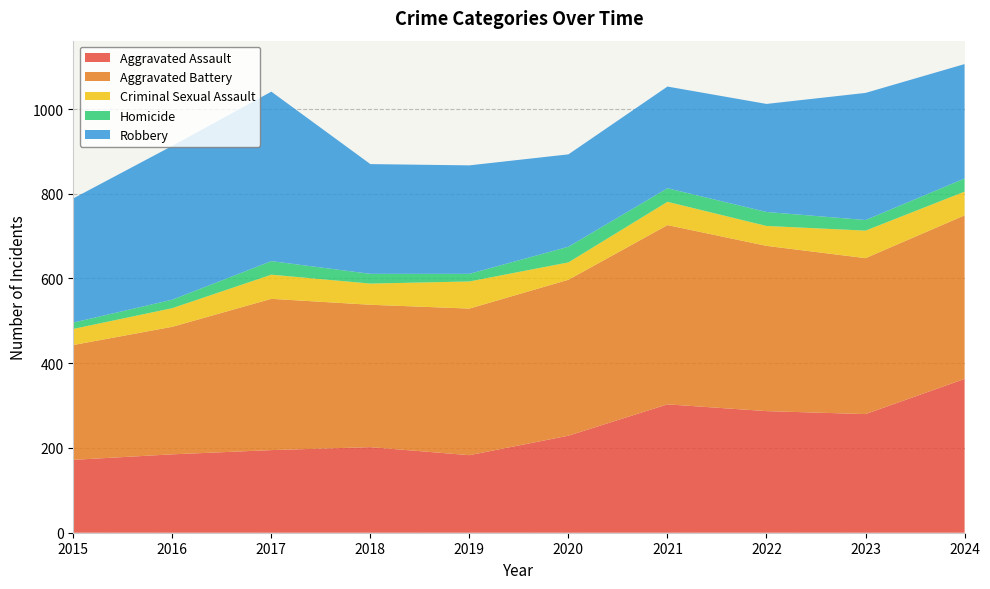

Reading right to left, transcribe all the data shown in this chart.

Aggravated Assault: 2024=363	2023=280	2022=287	2021=303	2020=229	2019=183	2018=202	2017=195	2016=185	2015=172
Aggravated Battery: 2024=386	2023=368	2022=390	2021=423	2020=368	2019=346	2018=336	2017=357	2016=301	2015=271
Criminal Sexual Assault: 2024=56	2023=65	2022=47	2021=55	2020=41	2019=64	2018=50	2017=57	2016=44	2015=38
Homicide: 2024=31	2023=25	2022=33	2021=32	2020=37	2019=18	2018=23	2017=32	2016=20	2015=15
Robbery: 2024=270	2023=300	2022=255	2021=240	2020=218	2019=256	2018=259	2017=400	2016=363	2015=293